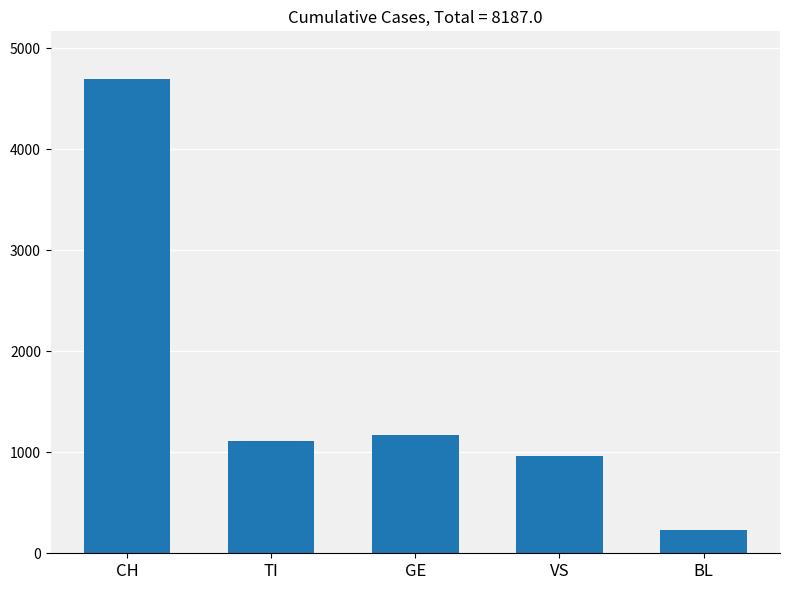

At which category does the chart reach its peak across all series?

CH